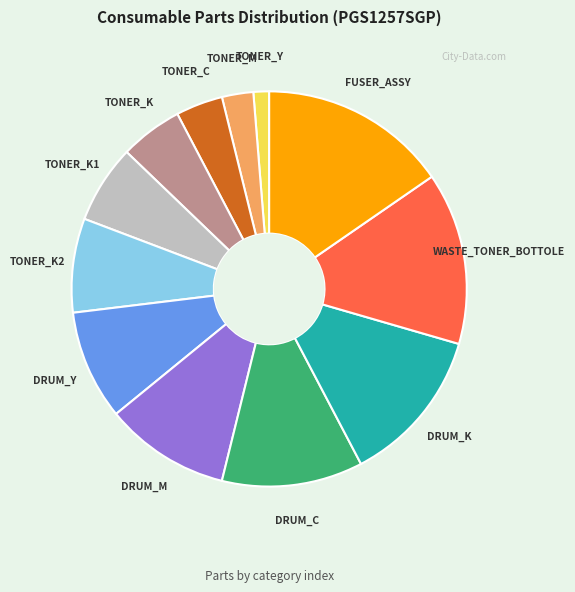

What is the smallest slice in the pie chart?

TONER_Y